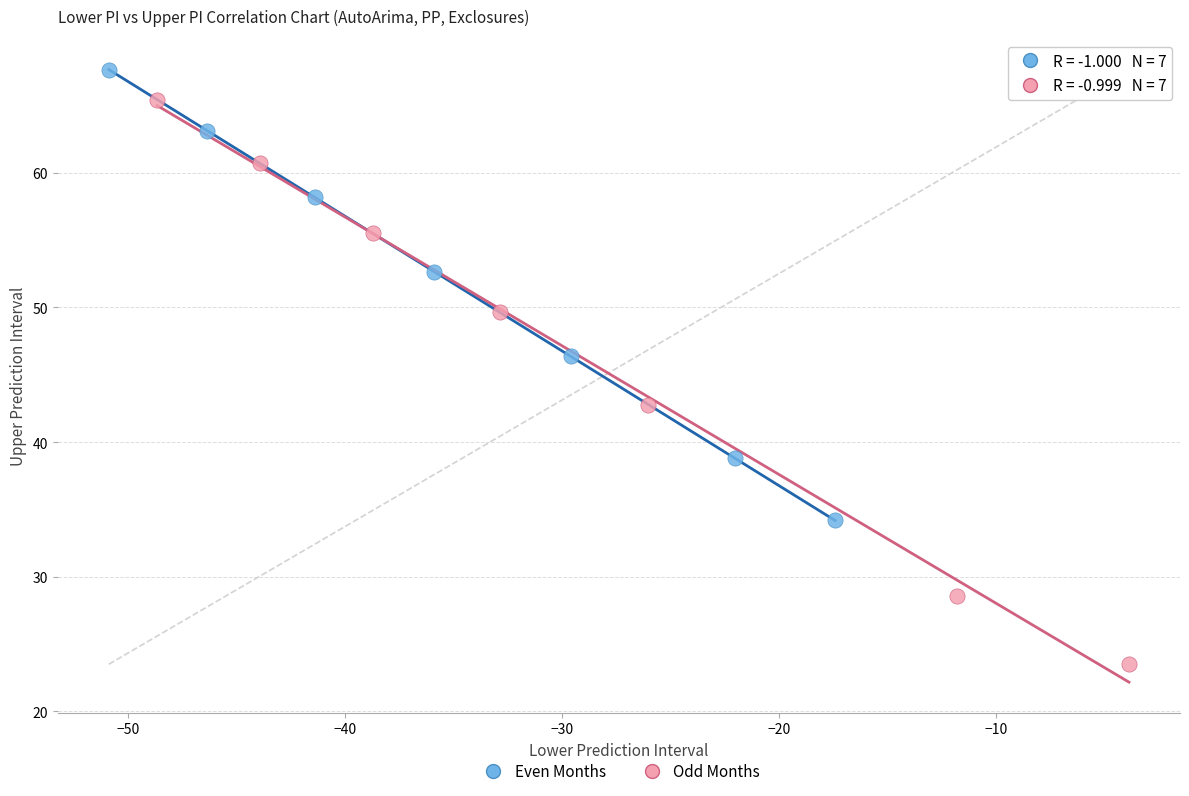

Which series reaches the minimum Y coordinate?

Odd Months